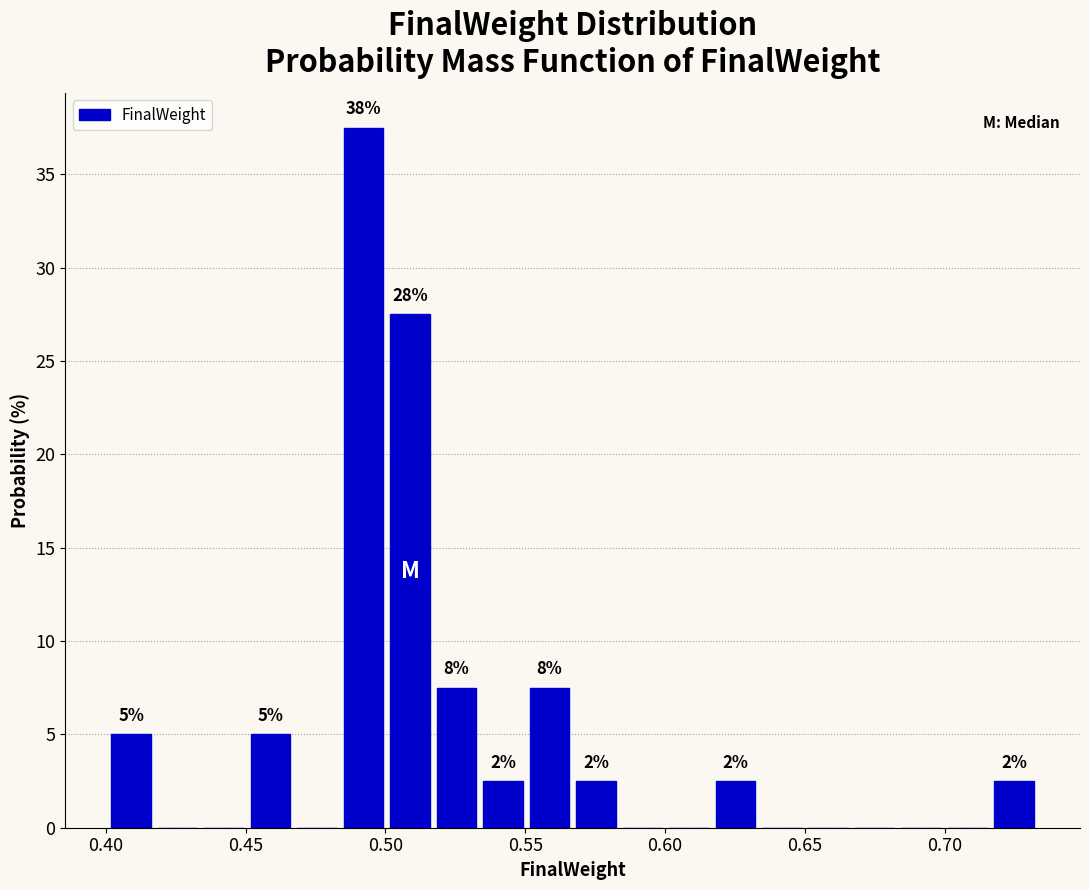

Around what value on the x-axis is the tallest bar? Give the approximate position of its centre, as read against the axis.

0.490